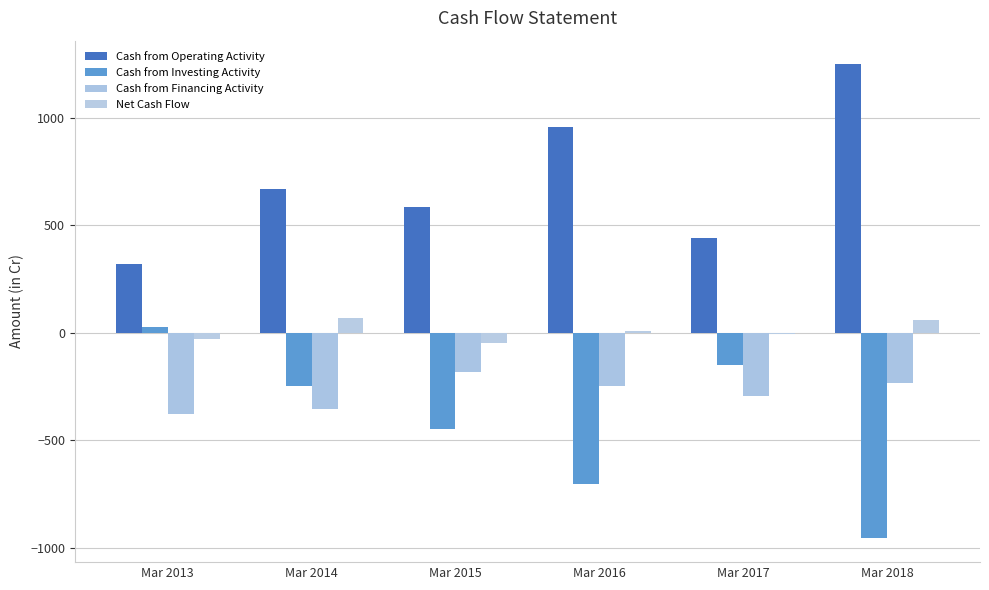

Reading right to left, what are all the values shown in this chart?

Cash from Operating Activity: 1249	441	959	584	671	320
Cash from Investing Activity: -957	-150	-705	-450	-246	28
Cash from Financing Activity: -232	-295	-246	-181	-357	-378
Net Cash Flow: 60	-4	8	-47	68	-30